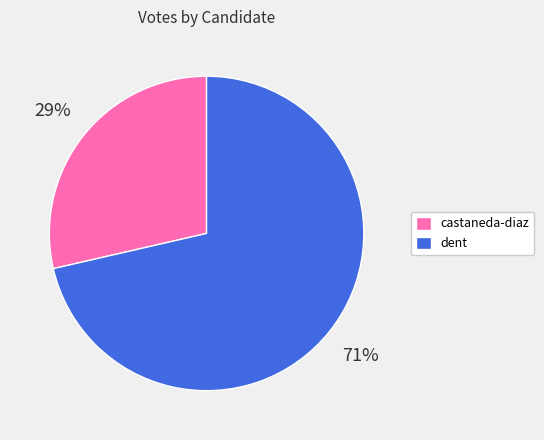

Rank the categories by value from lowest to highest.

castaneda-diaz, dent